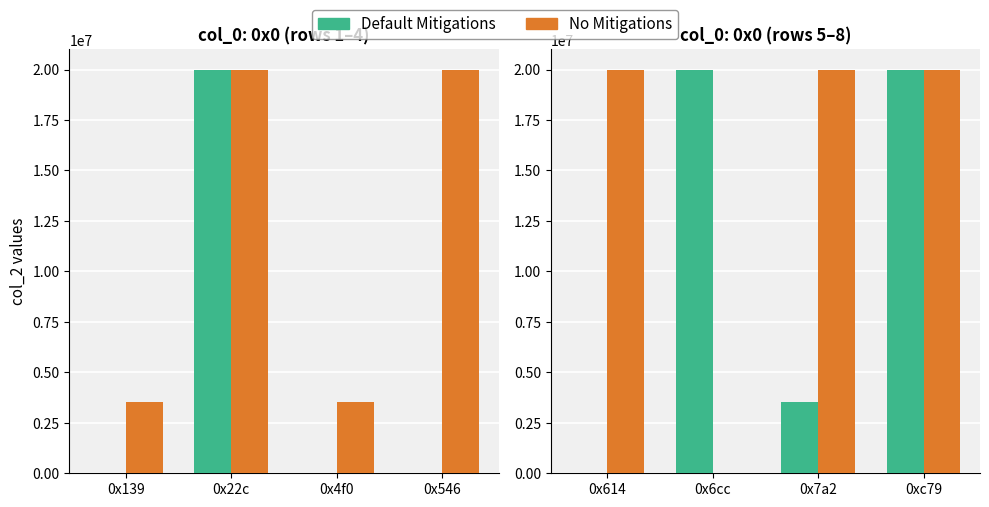

What is the label of the 4th bar from the right?

0x614